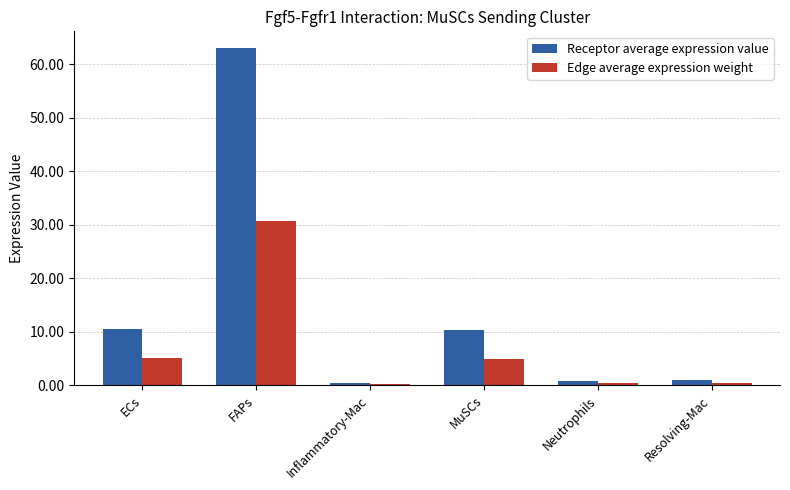

At which category is the sum across all series the highest?

FAPs